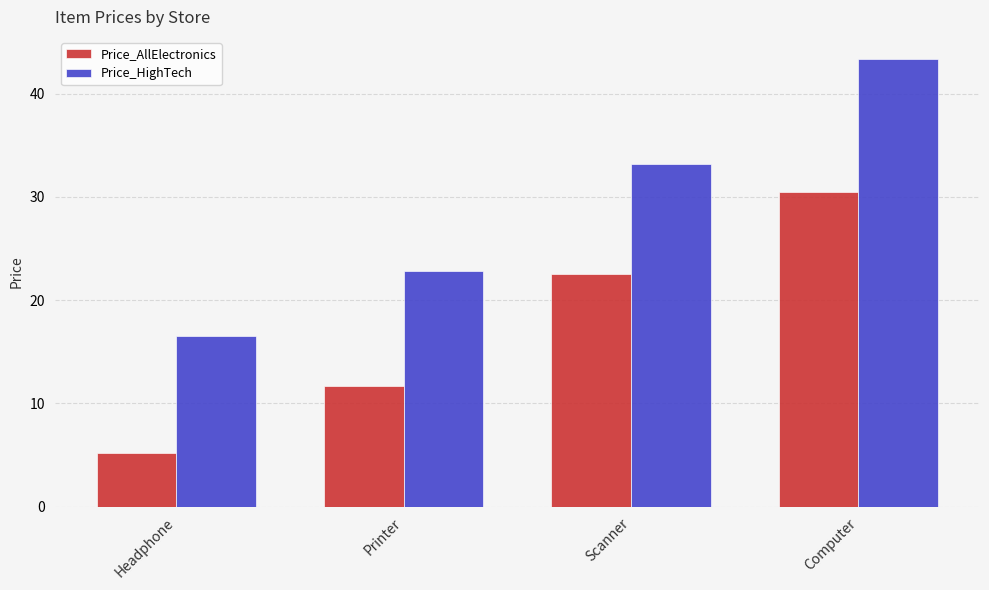

What is the label of the 1st bar from the left?

Headphone